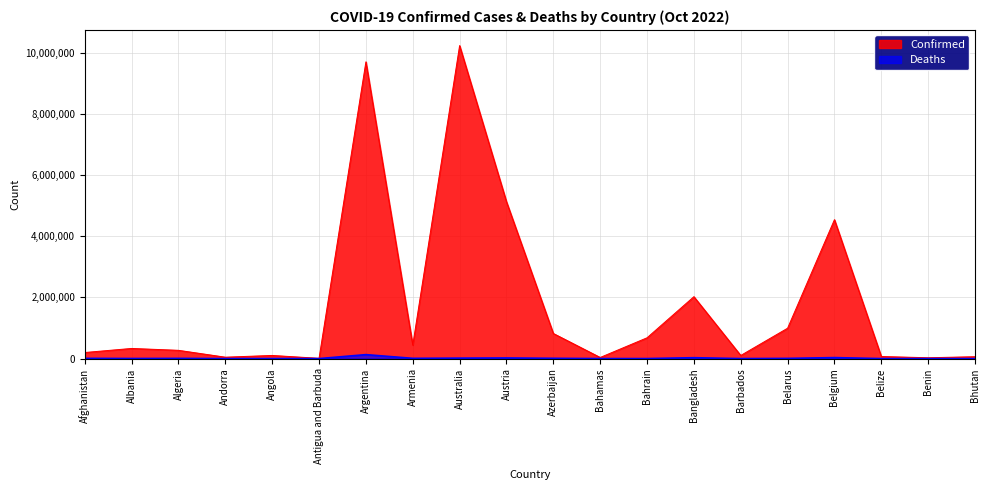

What is the label of the 13th point from the right?

Armenia